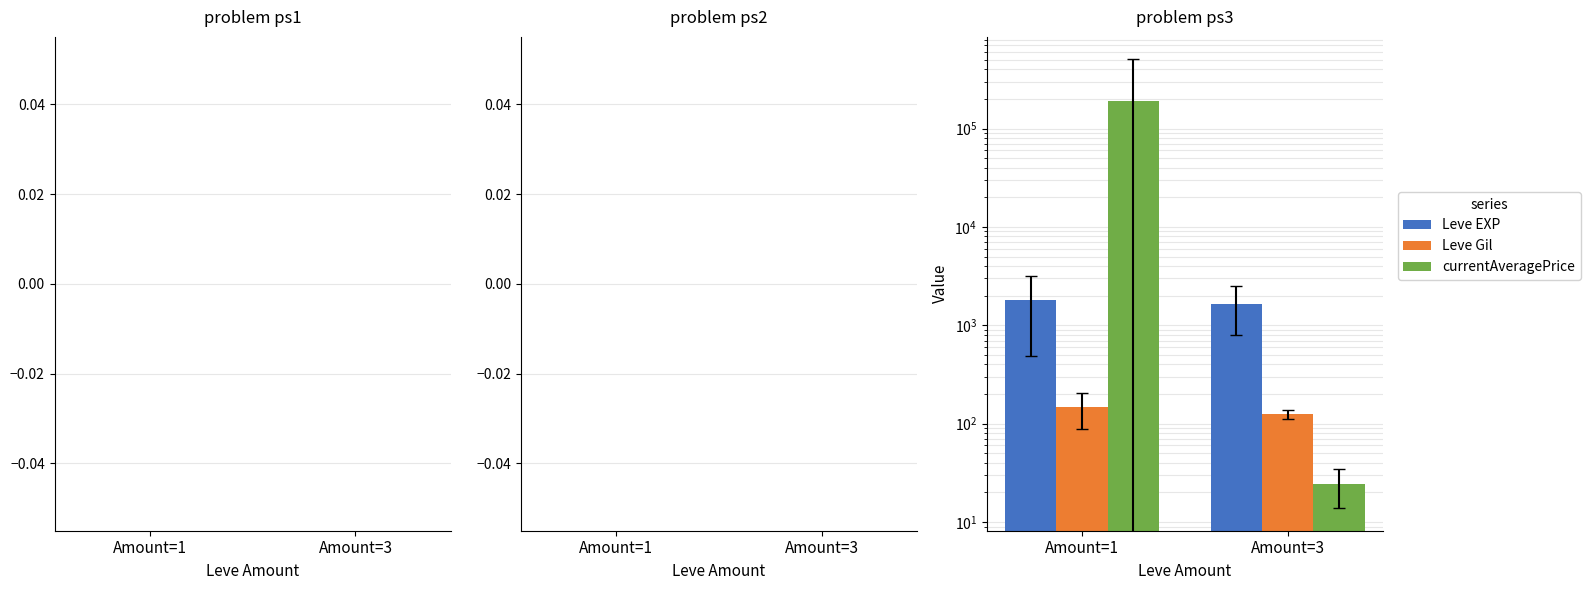

The value of Leve Gil at Amount=3 is 206.0. True or false?

False